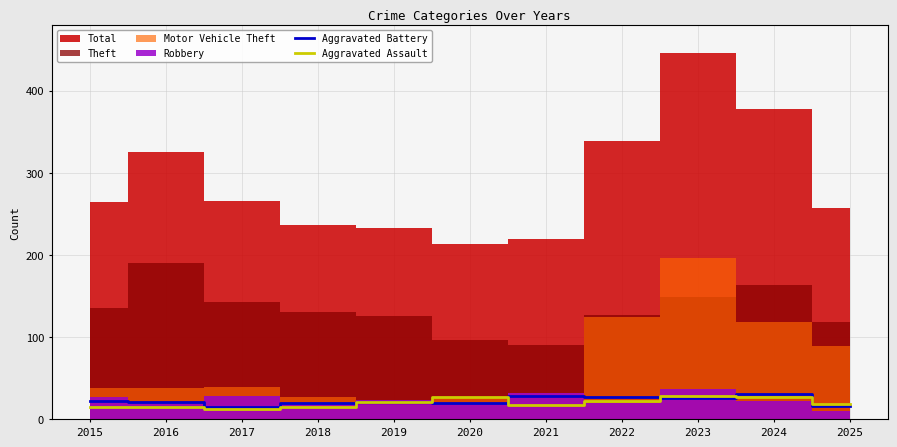

At which category does Aggravated Assault reach its first local valley?

2017